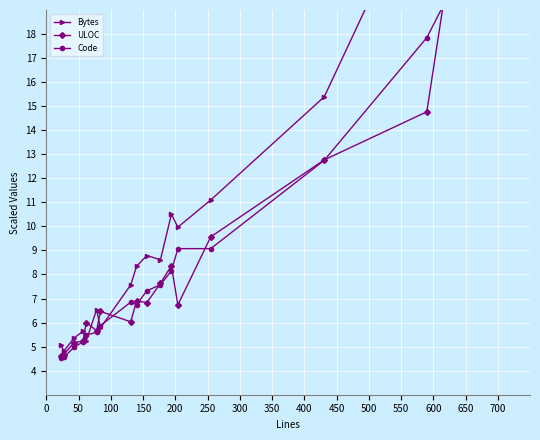

How many lines are shown in the chart?

3